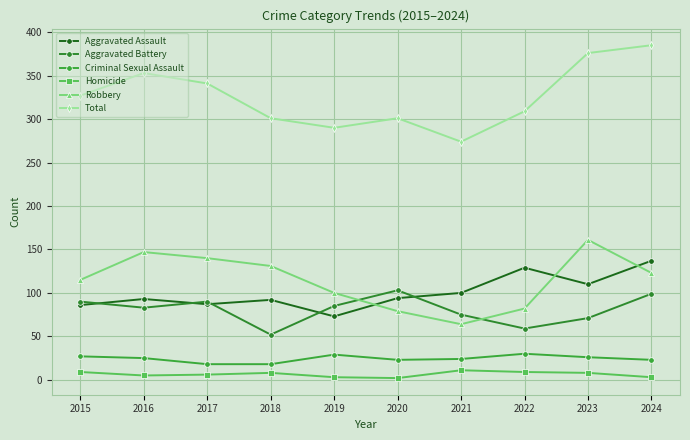

Is the value of Robbery at 2019 greater than the value of Homicide at 2021?

Yes